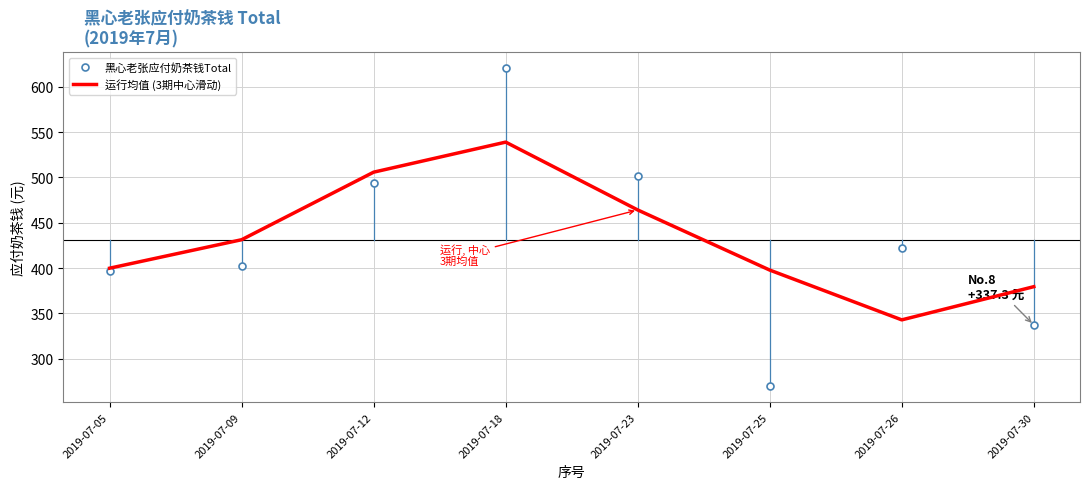

Which series changed the most between 2019-07-05 and 2019-07-12?

运行均值 (3期中心滑动)